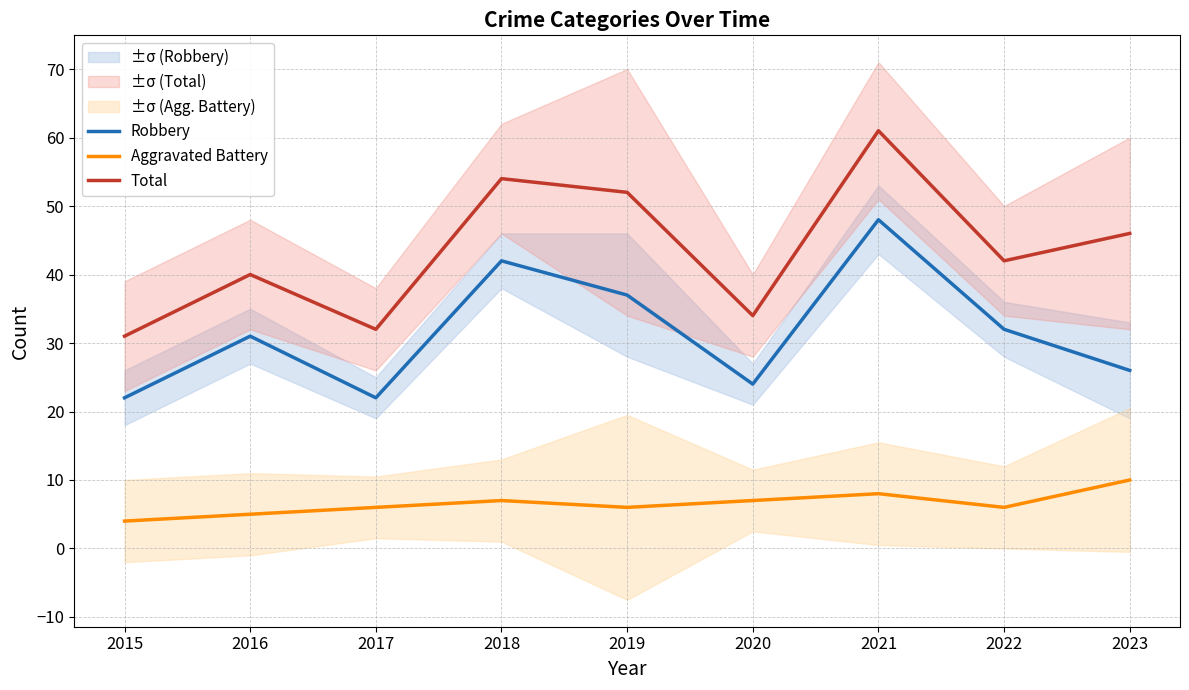

What is the greatest value displayed?

61